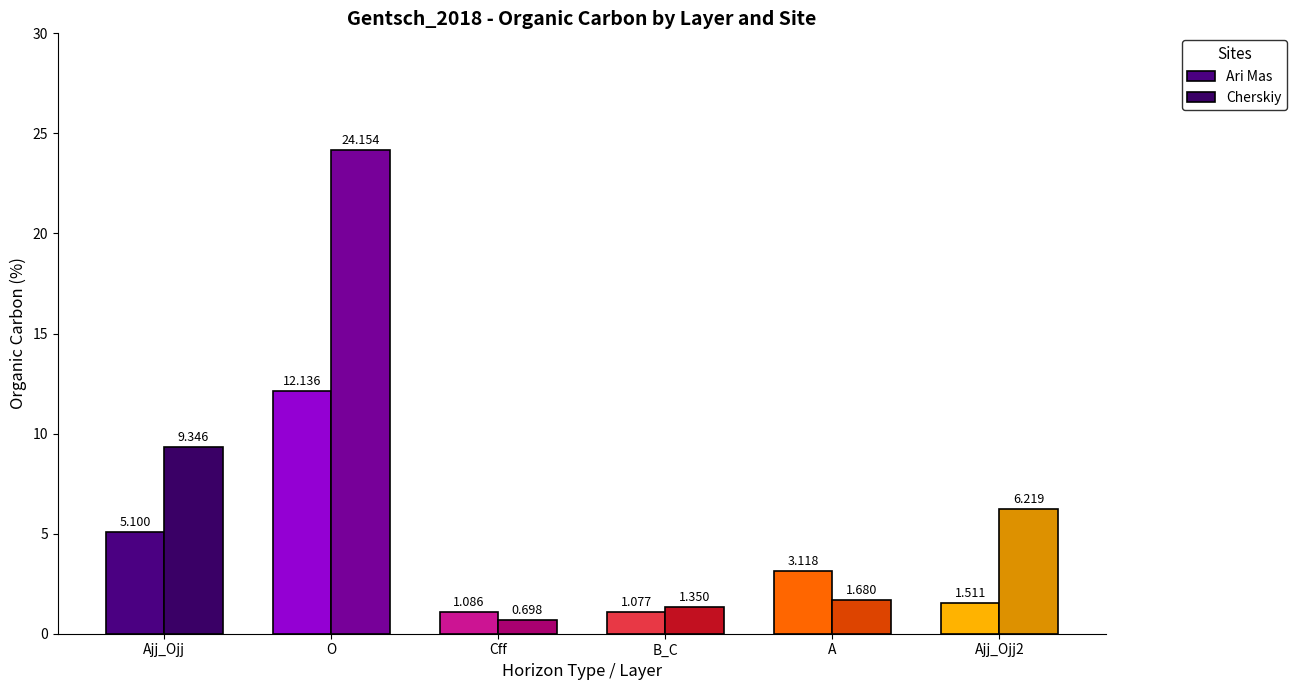

Is the value of Ari Mas at O greater than the value of Cherskiy at Cff?

Yes